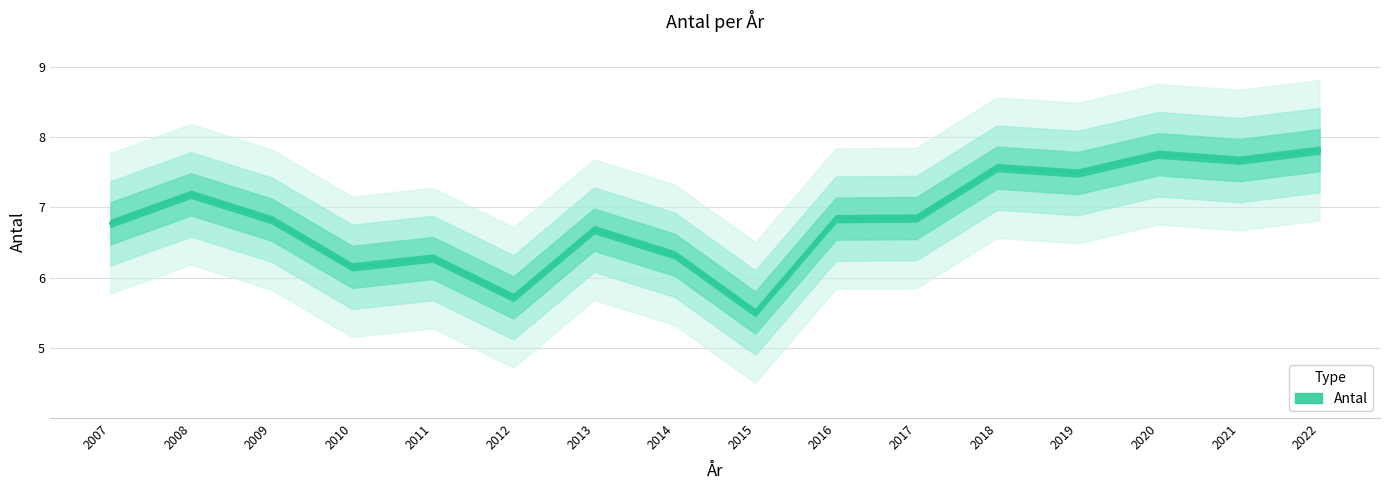

What is the difference between the values at 2008 and 2021?

0.5